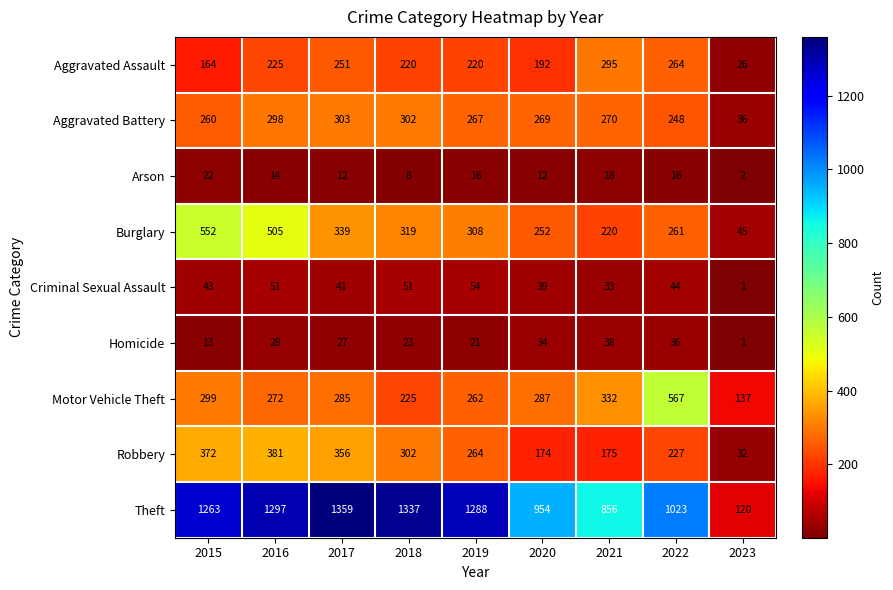

At how many categories does at least one series exceed 1076?

5